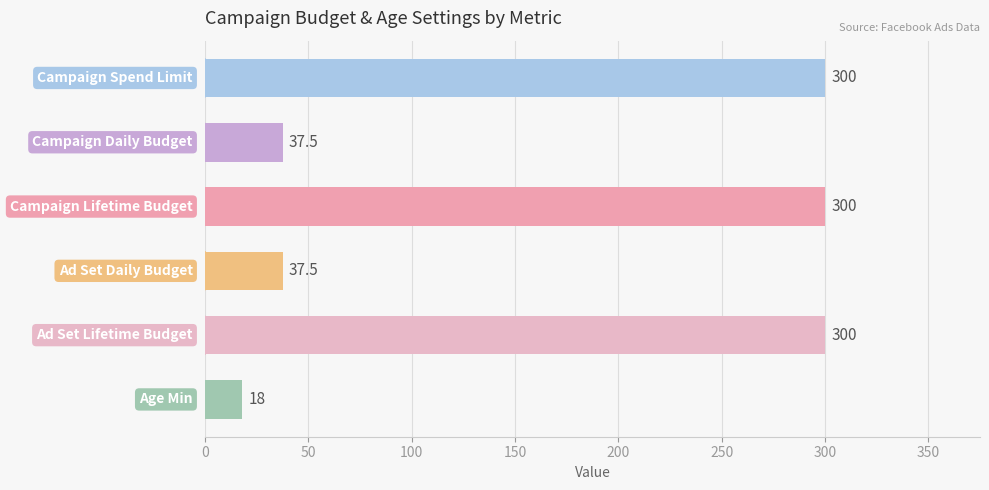

What is the value of the 2nd bar from the top?

37.5